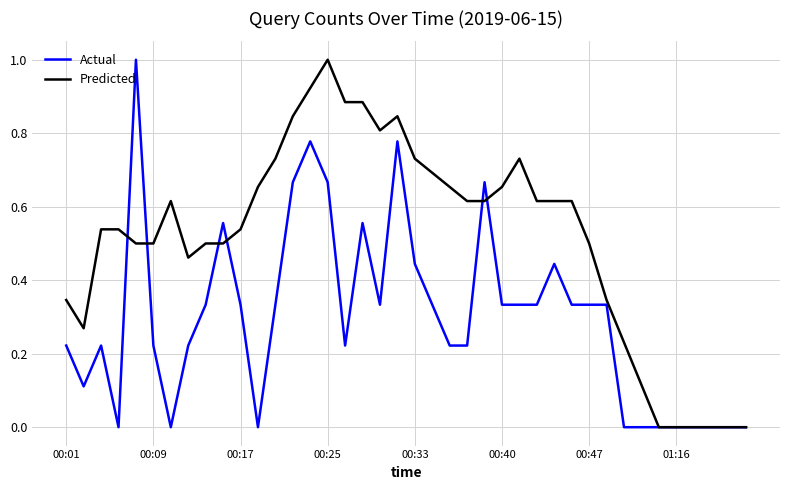

What is the maximum value for Predicted?

1.0